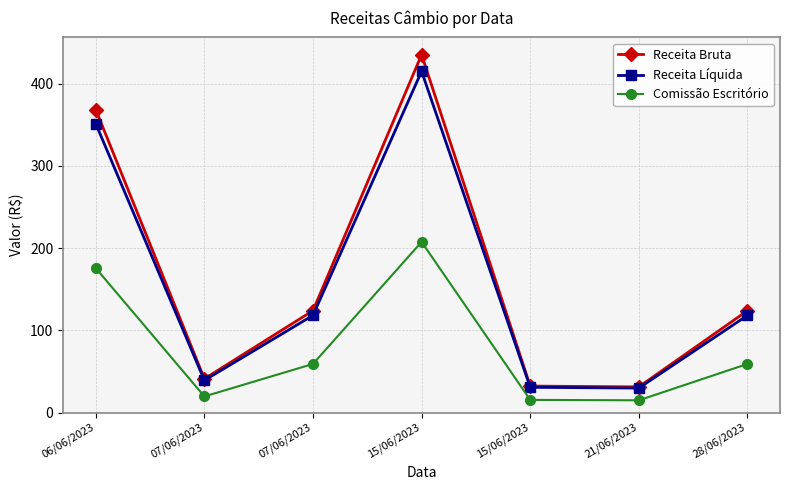

Which category has the lowest value in the Receita Líquida series?

21/06/2023